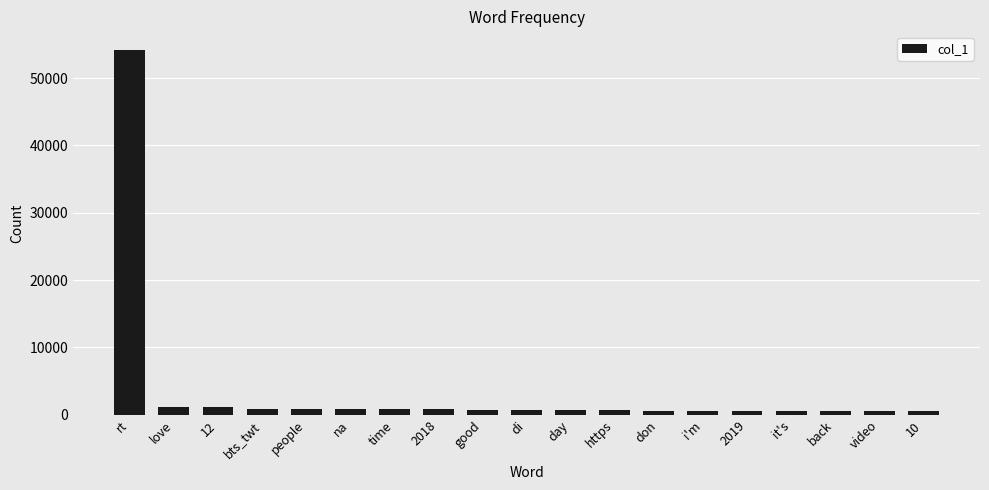

What is the change in value from time to good?

-99